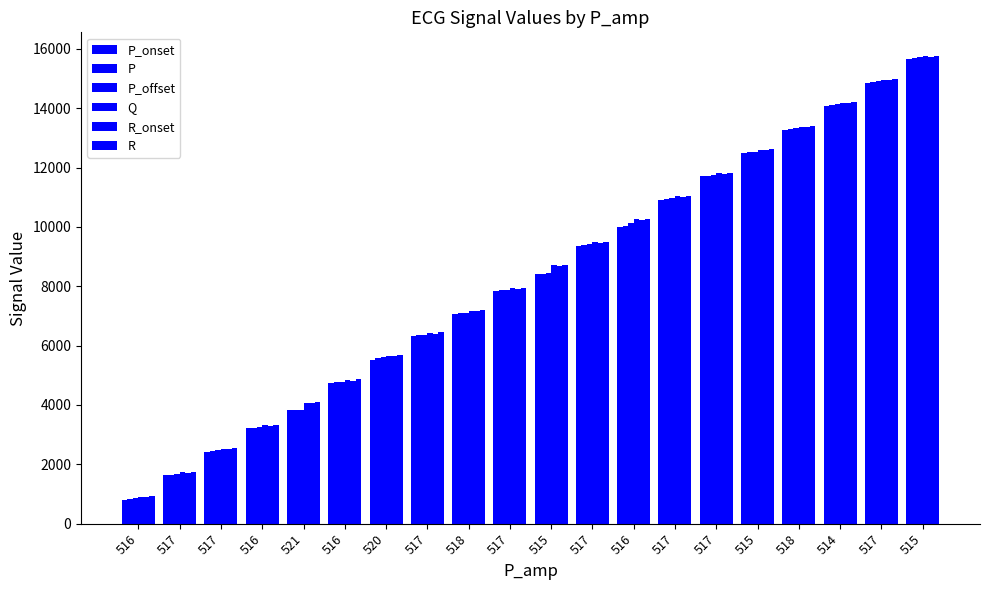

Is it true that R equals 3341 at 516?

True